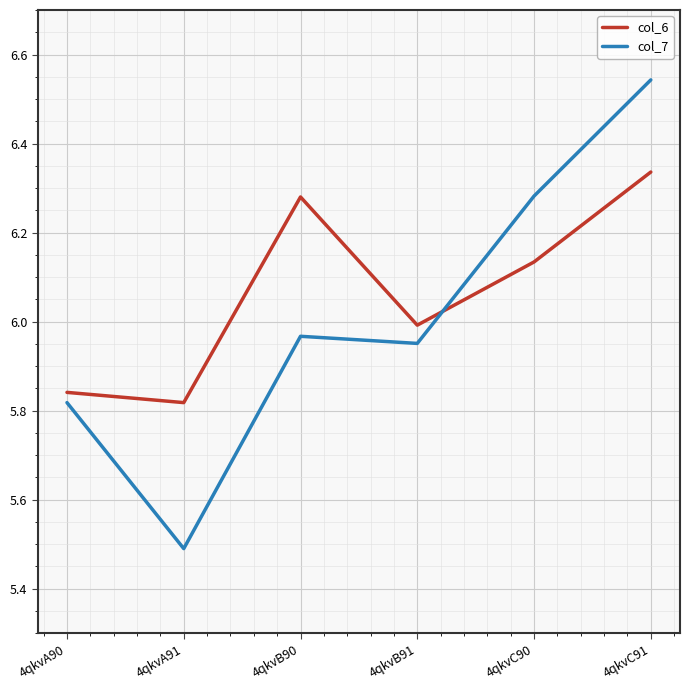

How many lines are shown in the chart?

2